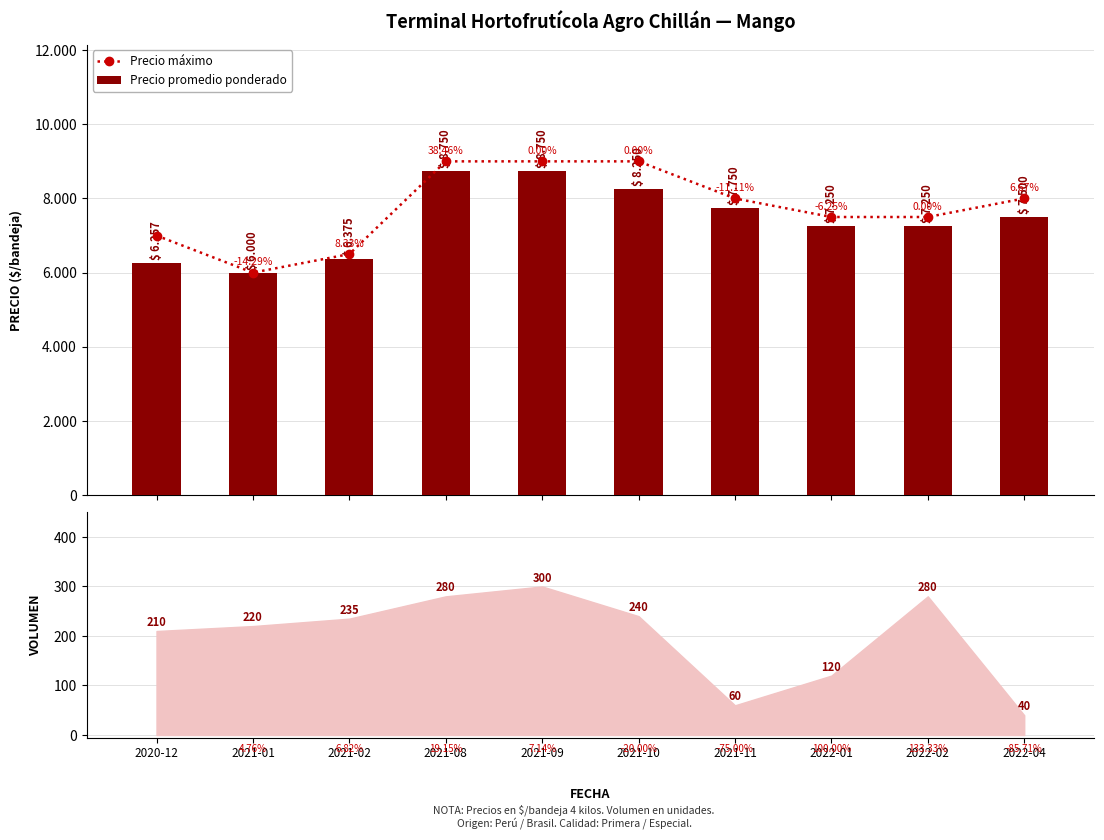

At which label is Precio promedio ponderado closest to 7375?

2022-01